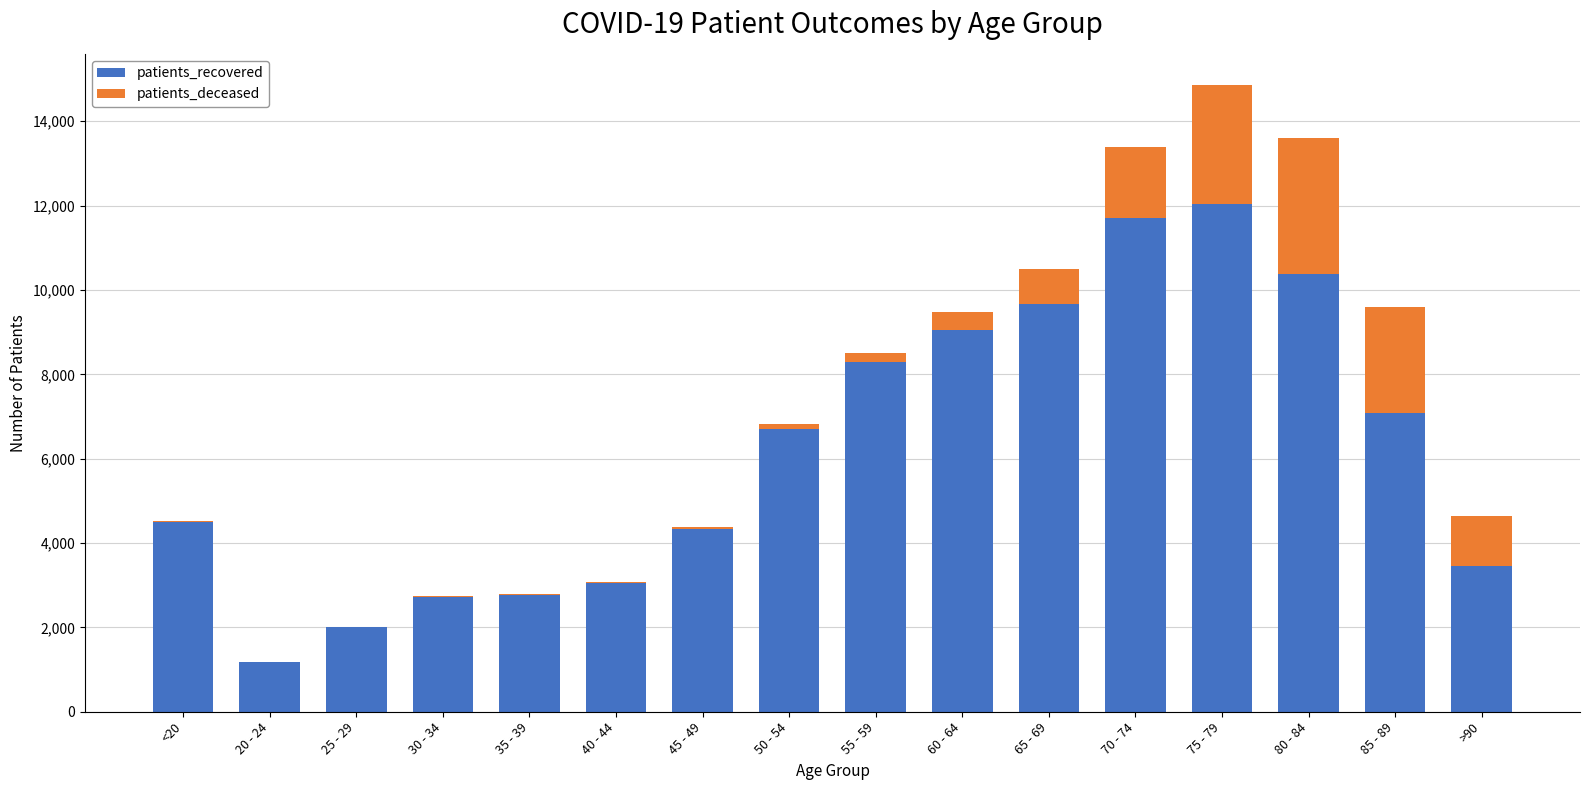

What are all the series names shown in the legend?

patients_recovered, patients_deceased